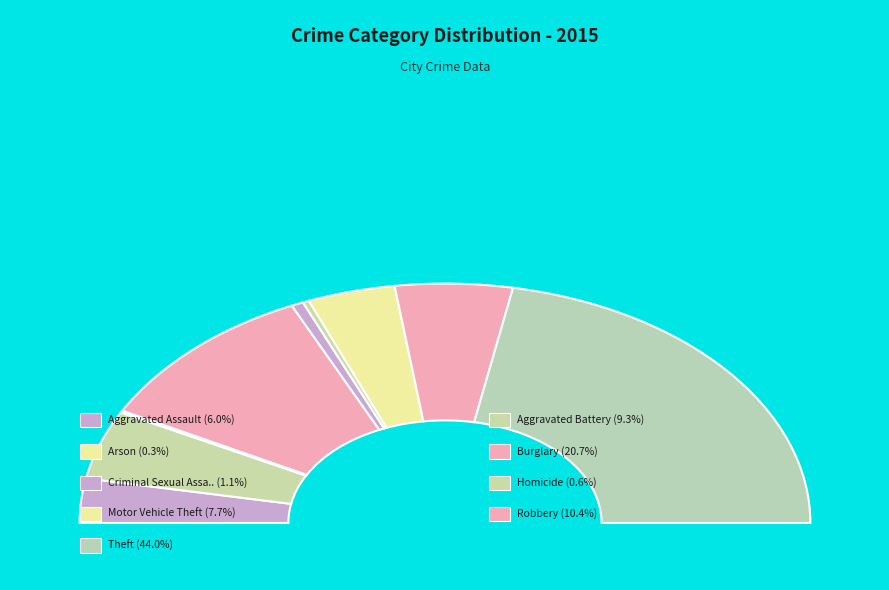

Is there any slice that represents more than half of the pie?

No